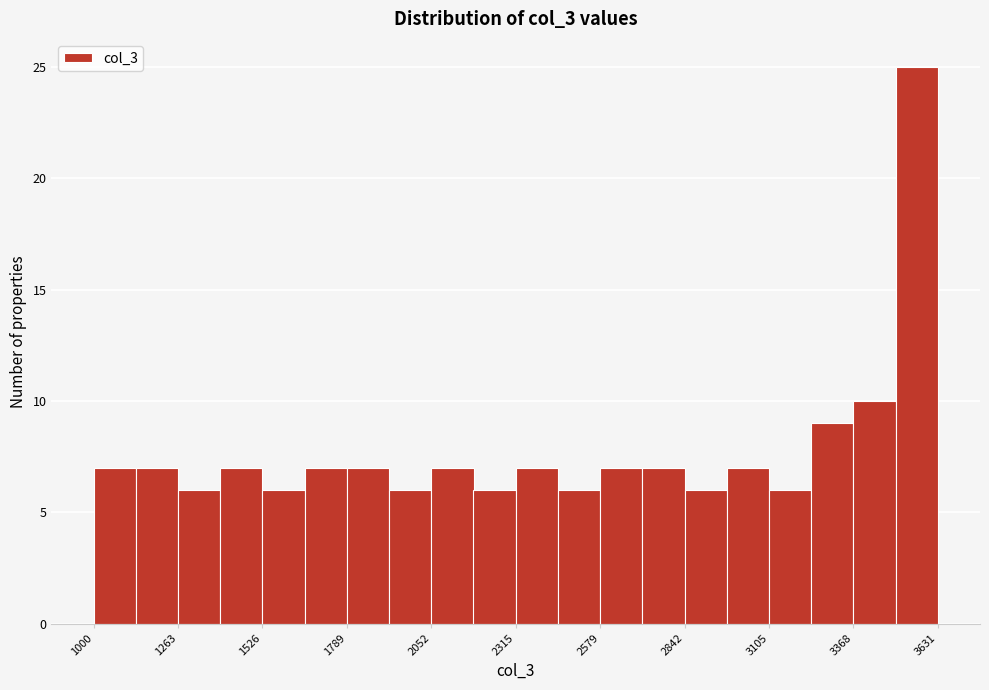

Read against the x-axis, roughly where is the centre of the tallest bar?

3550